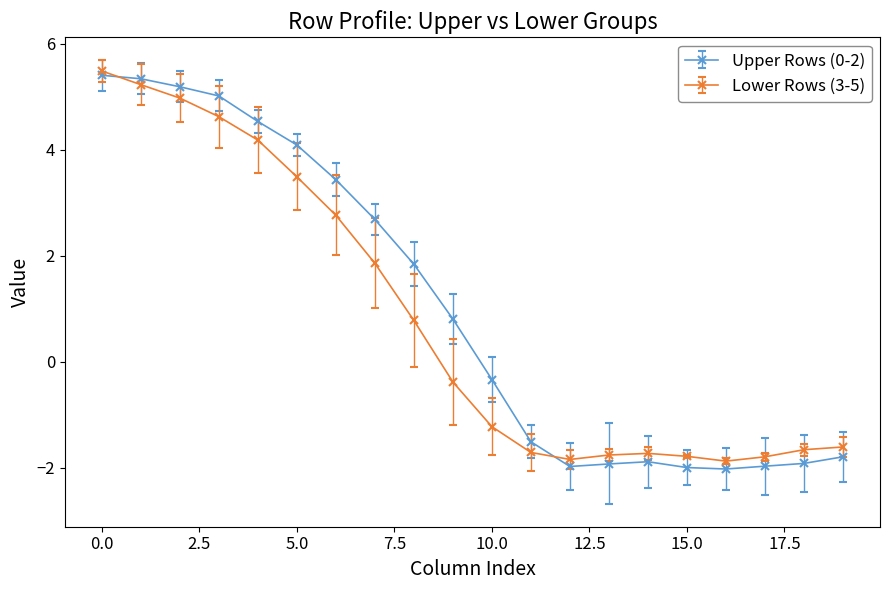

True or false: Lower Rows (3-5) has more than 0 points higher than both neighbors.

True